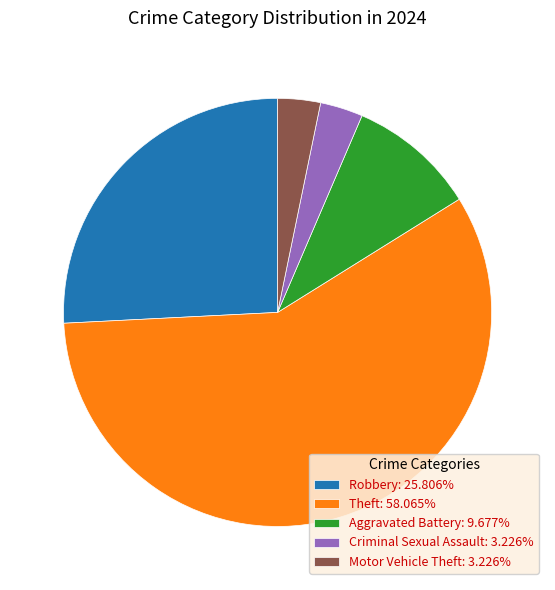

What is the ratio of the value at Motor Vehicle Theft: 3.226% to the value at Criminal Sexual Assault: 3.226%?

1.0